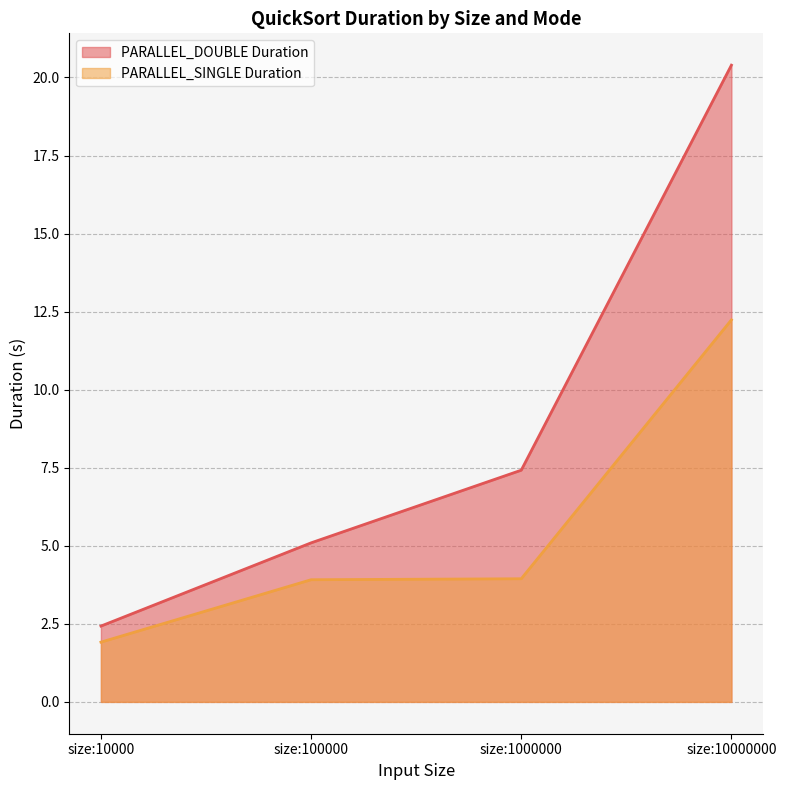

Which series has the largest total across all categories?

PARALLEL_DOUBLE Duration